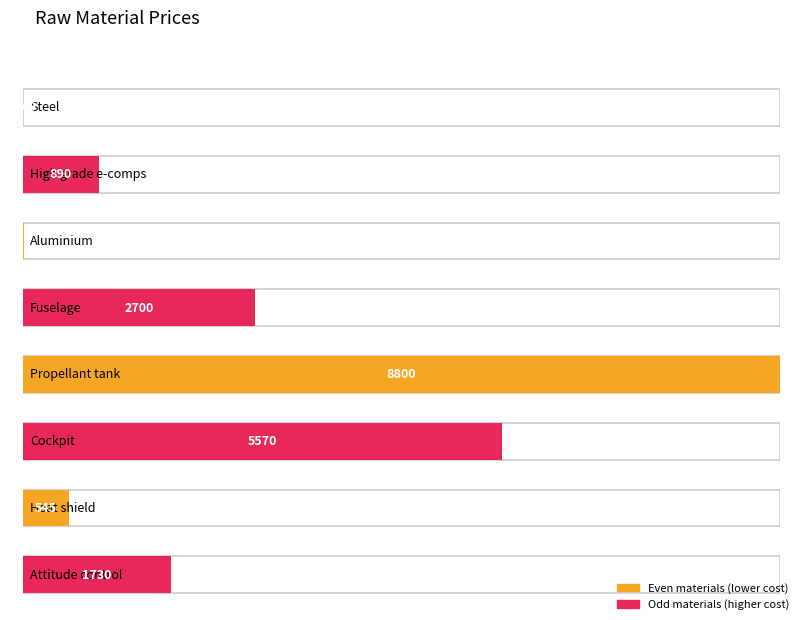

The chart shows a value of 18.0 at Aluminium. True or false?

True